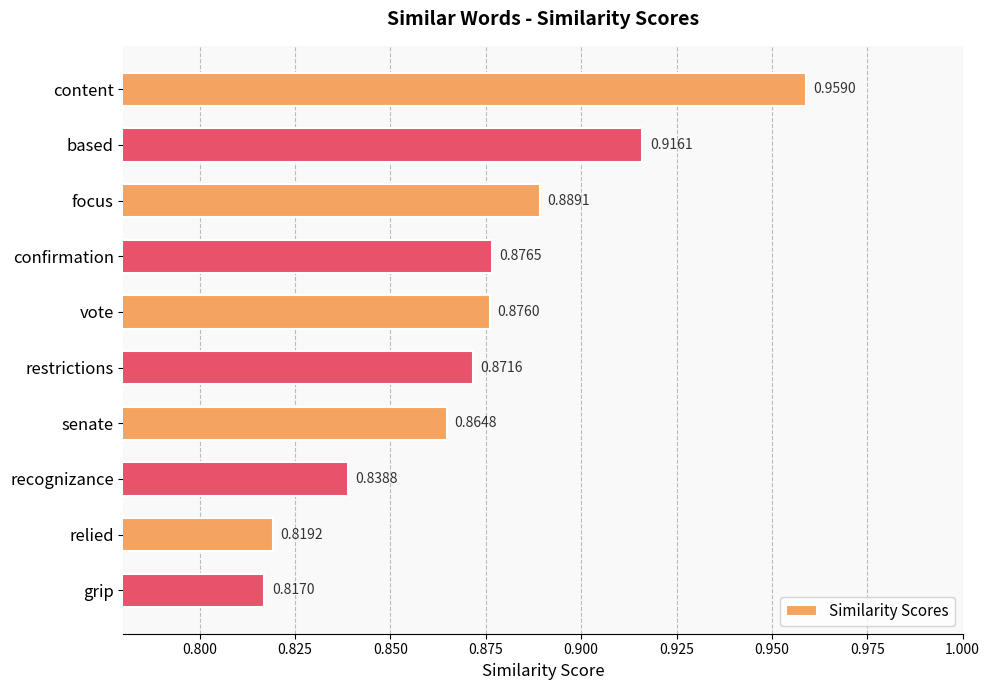

What is the label of the 4th bar from the bottom?

senate